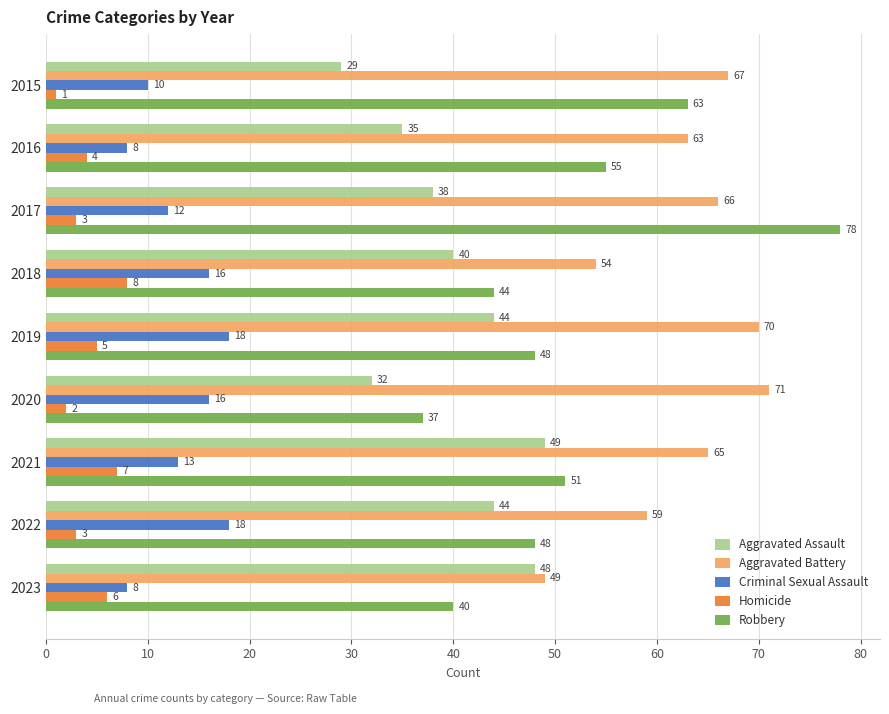

What is the difference between the second highest and second lowest values in the Criminal Sexual Assault series?

10